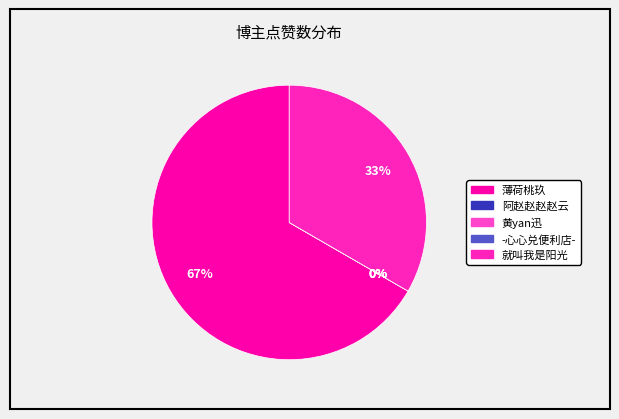

Which category has the biggest portion of the pie?

薄荷桃玖